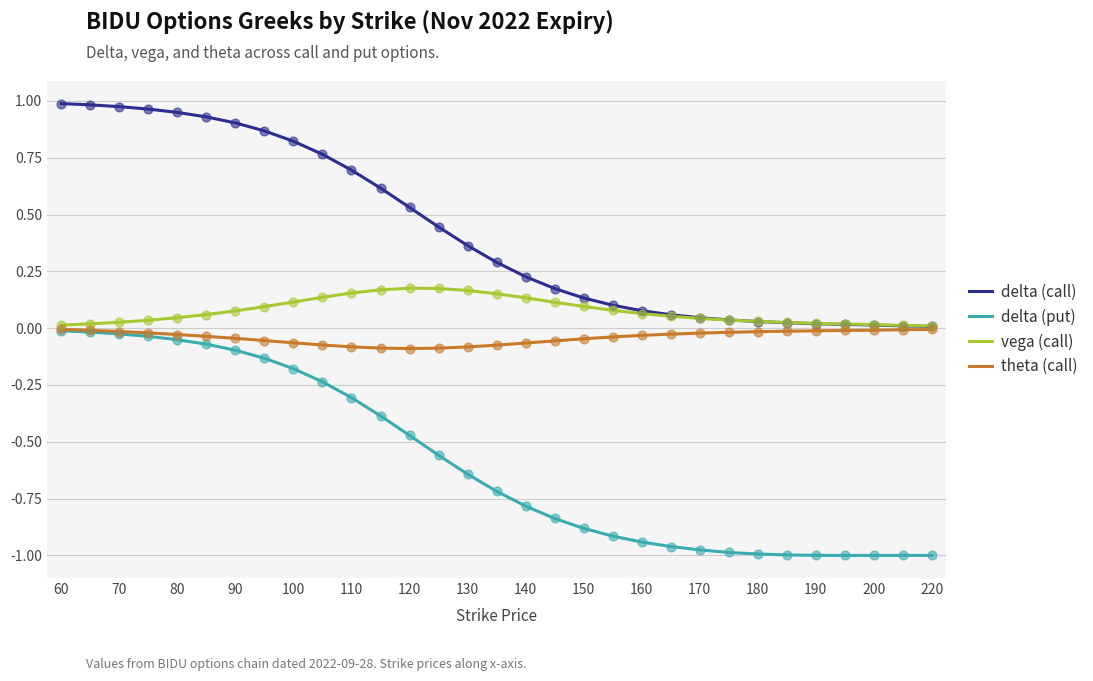

Which series has the largest total across all categories?

delta (call)